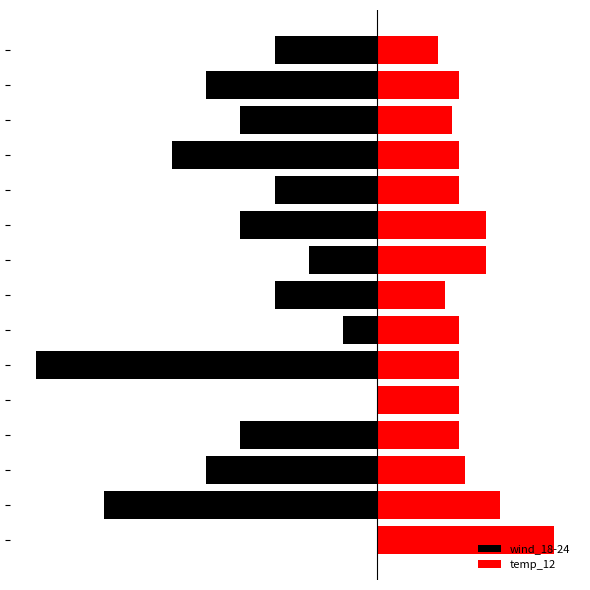

At which label is wind_18-24 closest to -25?

2